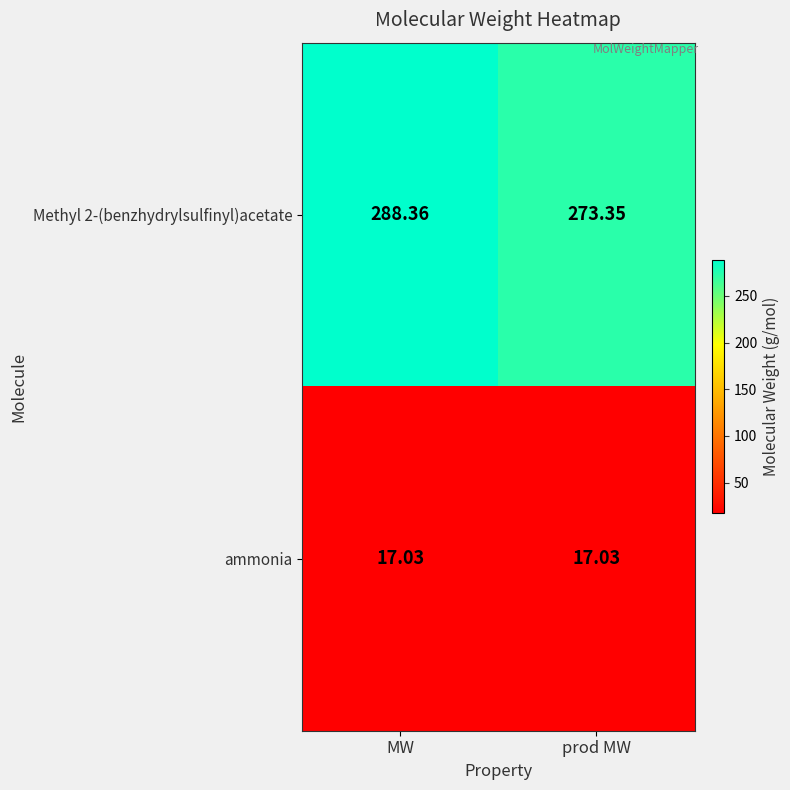

What is the total value across all series at MW?

305.4